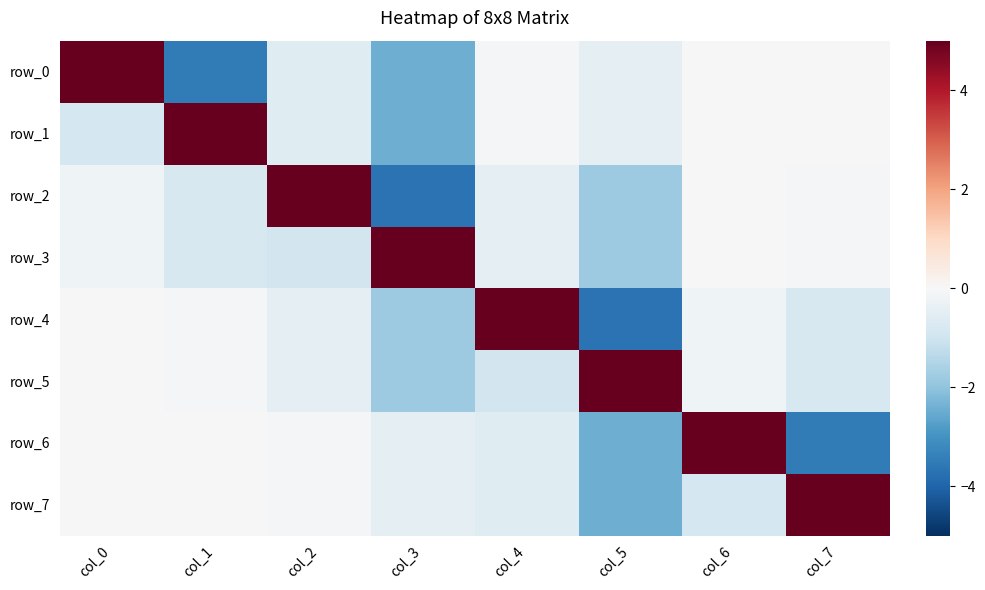

Is it true that row_7 equals -4.1 at col_5?

False